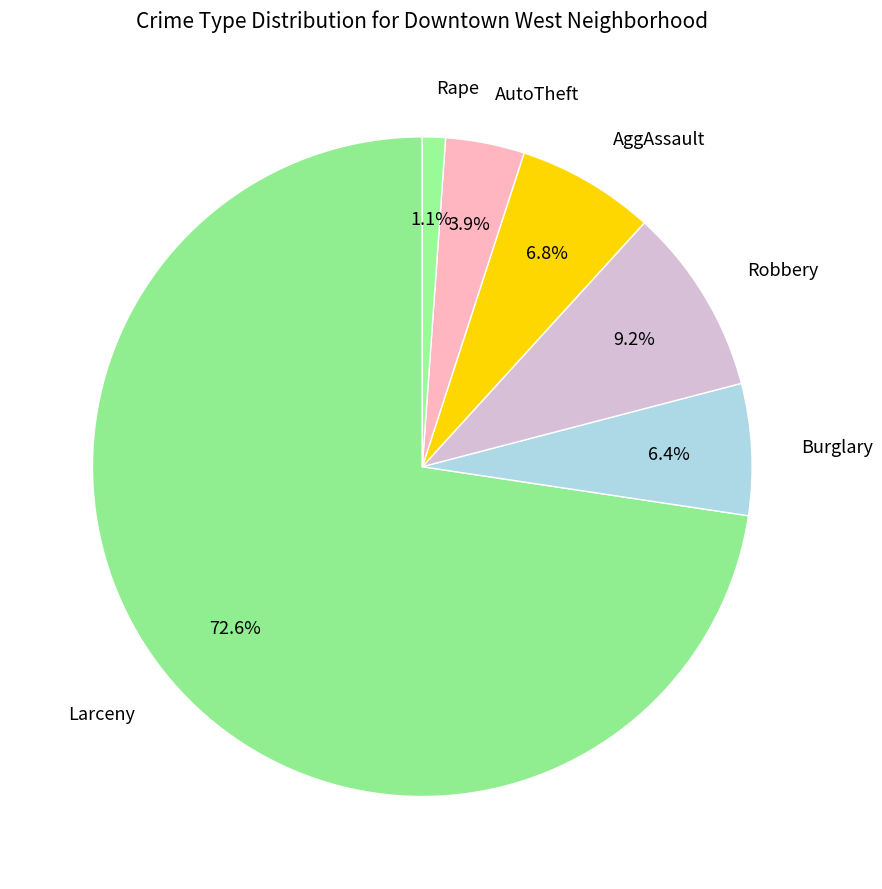

The Larceny slice represents 85% of the pie. True or false?

False